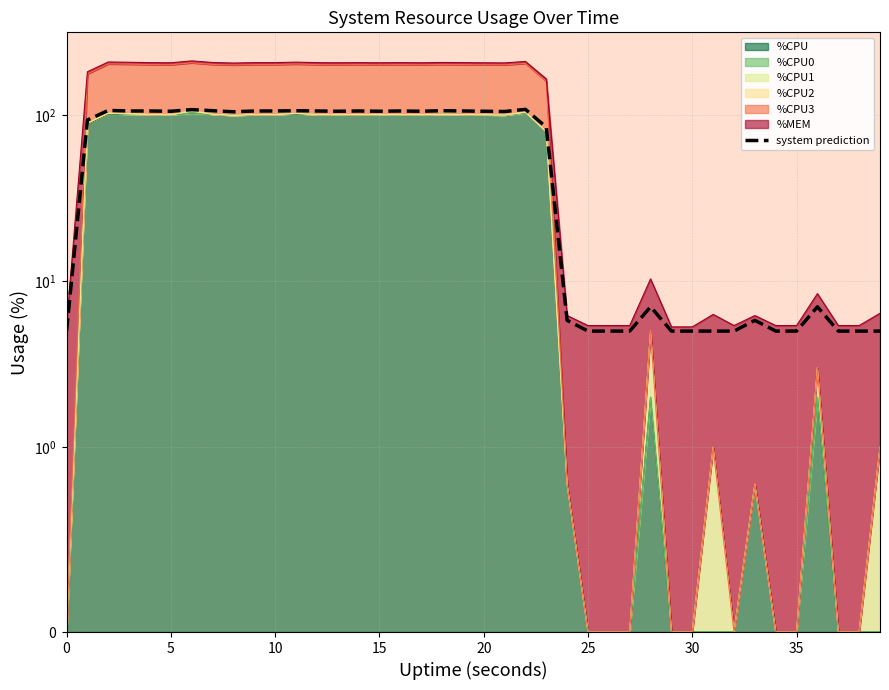

What is the value of the 11th point from the left?

106.2